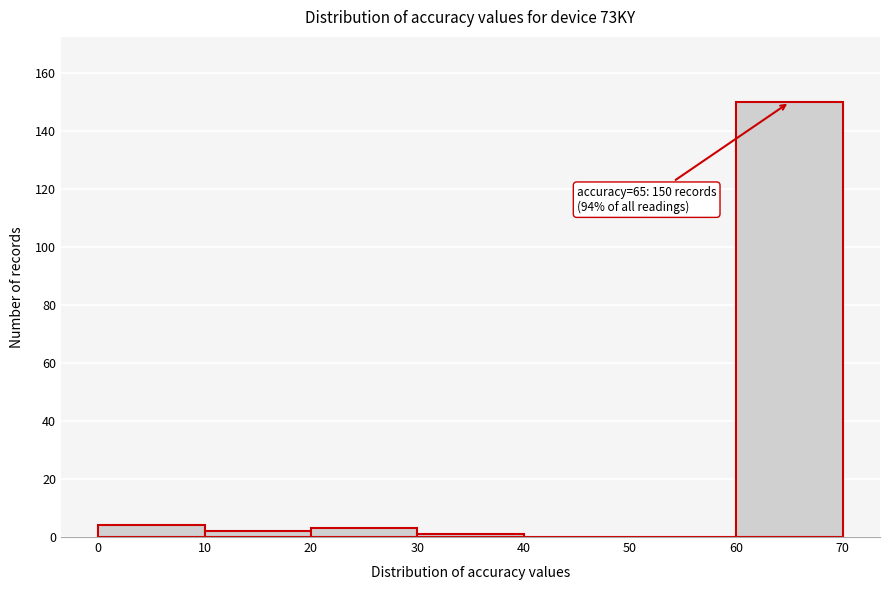

Over which range of the x-axis is the bar tallest?

60 to 70